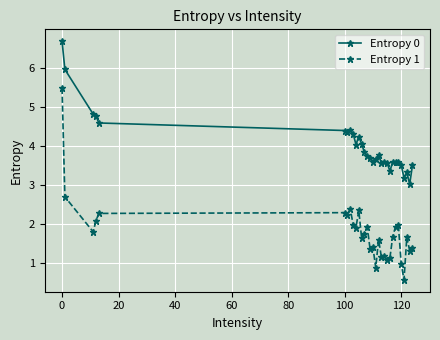

True or false: Entropy 0 and Entropy 1 cross at least once.

False